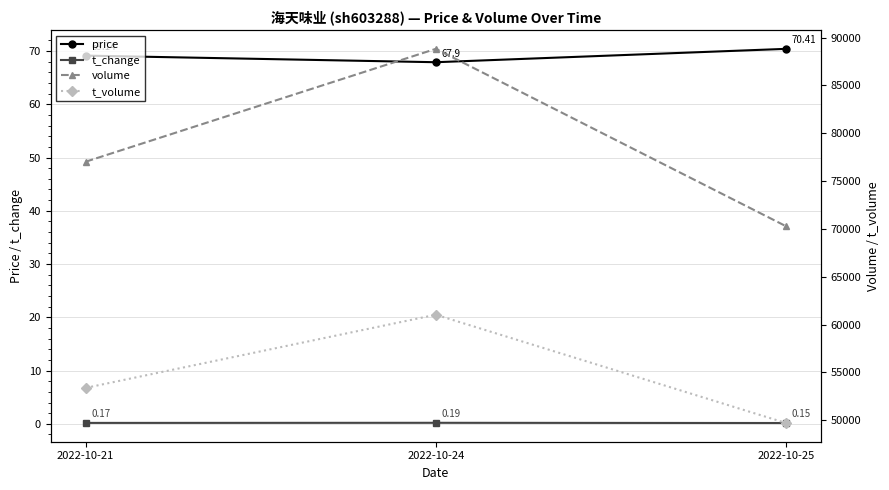

What is the total value across all series at 2022-10-21?

130476.3